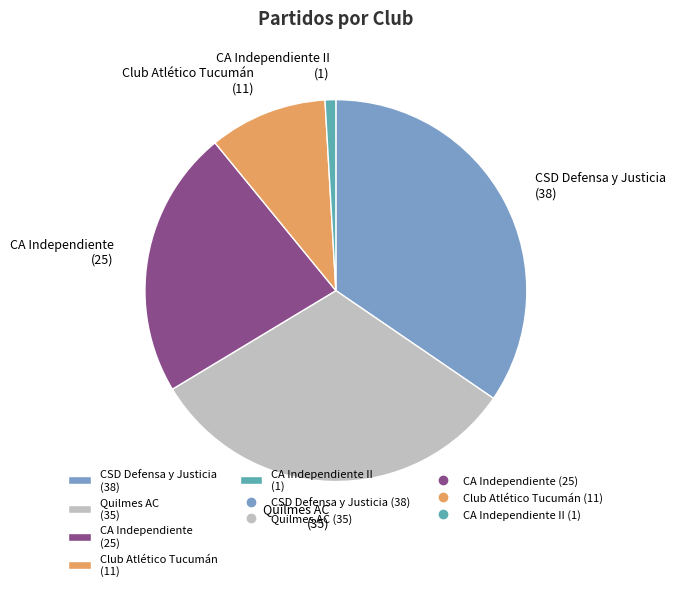

Does CA Independiente II (1) account for over 50% of the chart?

No